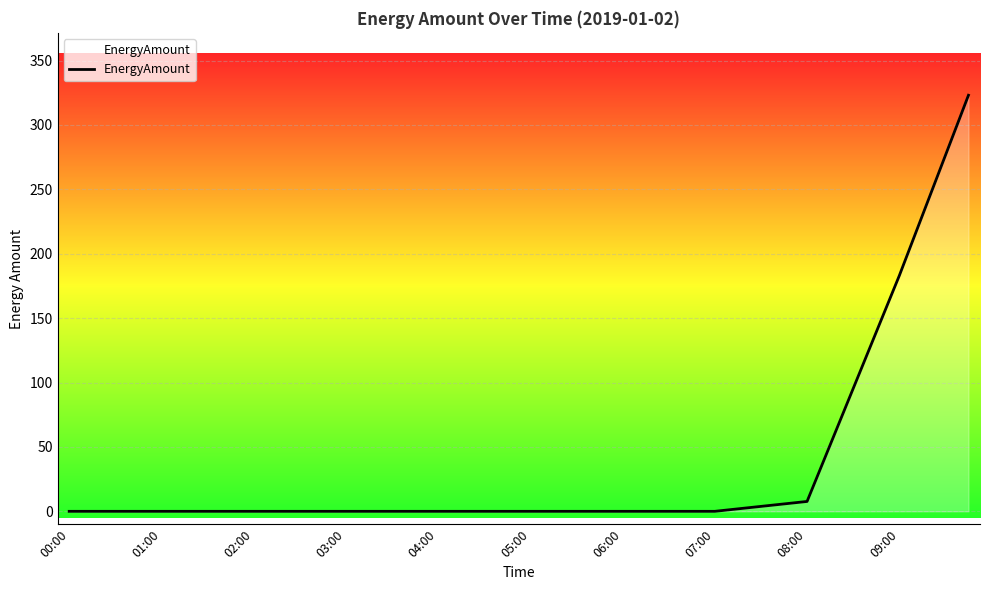

How many lines are shown in the chart?

1